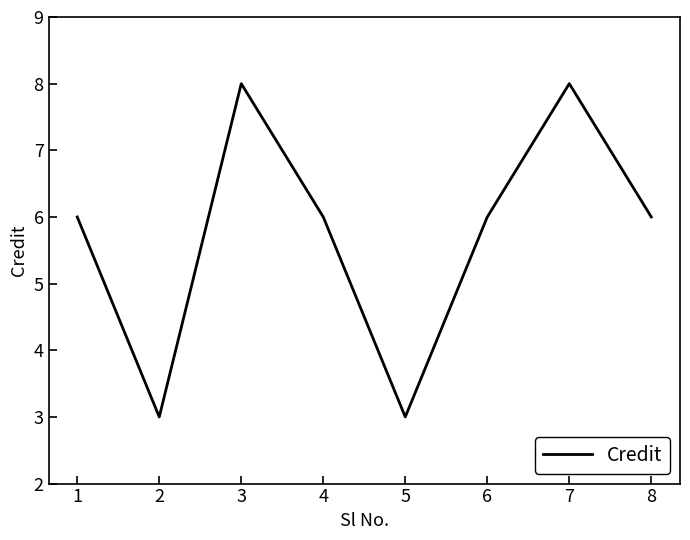

How many categories are shown in the chart?

8